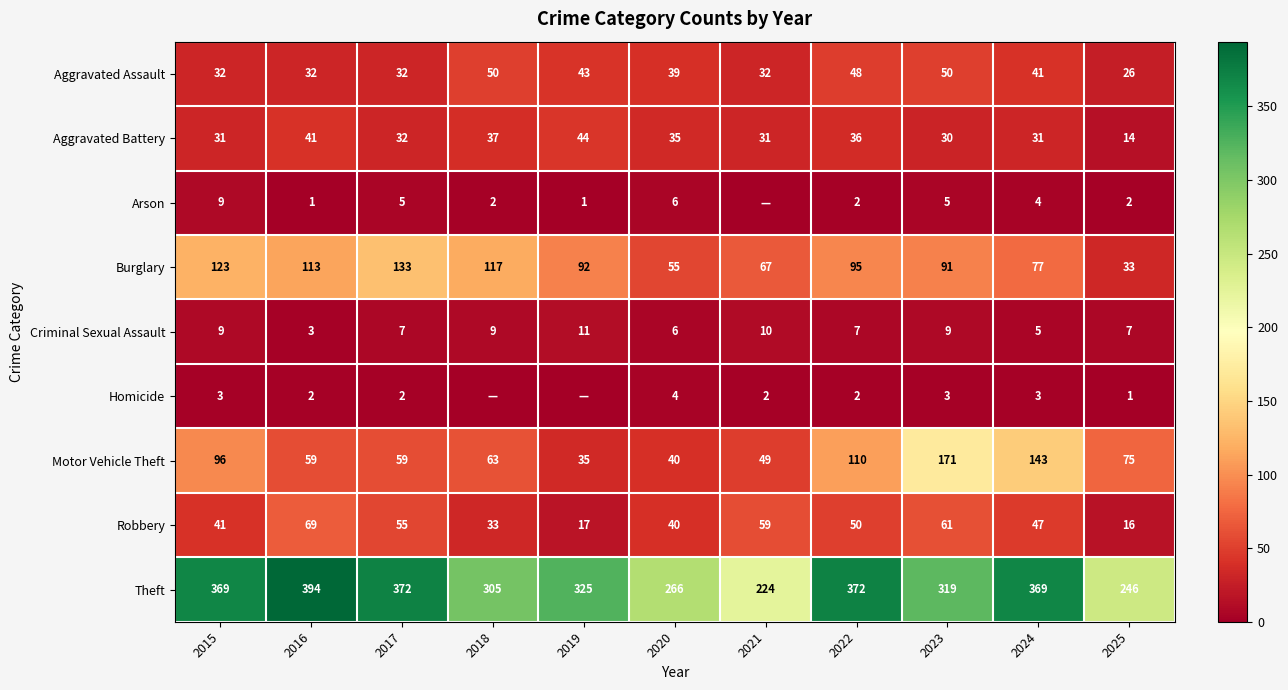

What is the total value across all series at 2018?

616